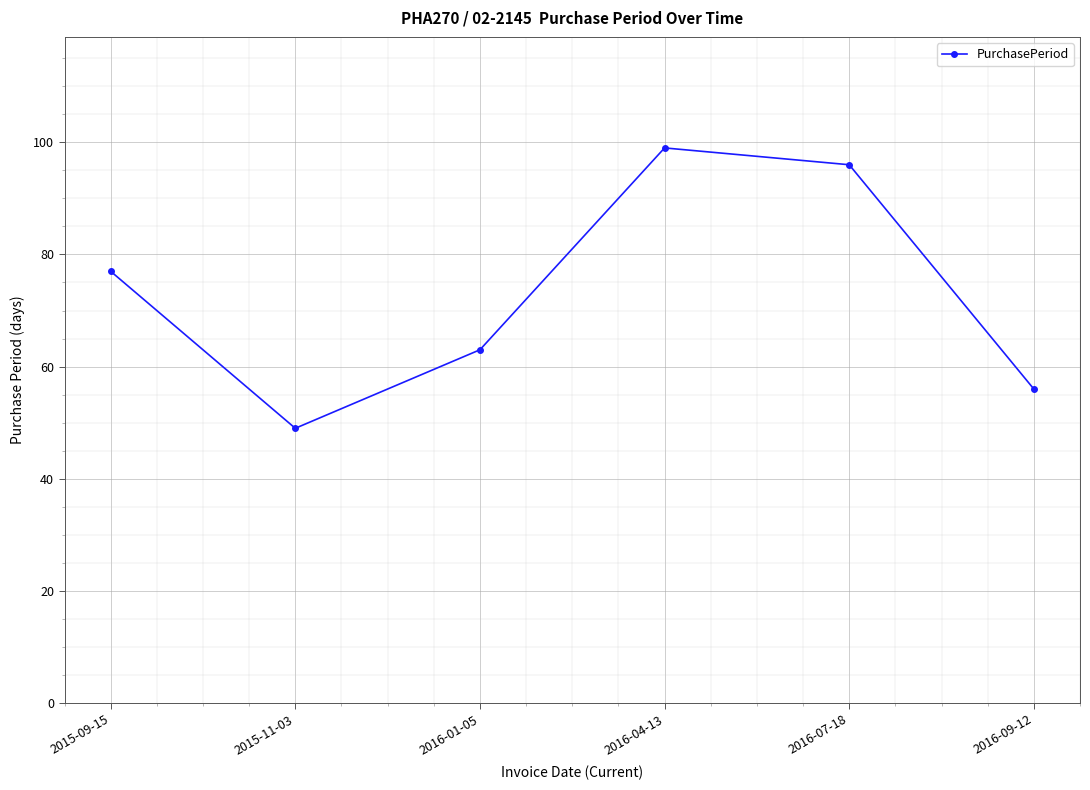

What is the minimum value shown in the chart?

49